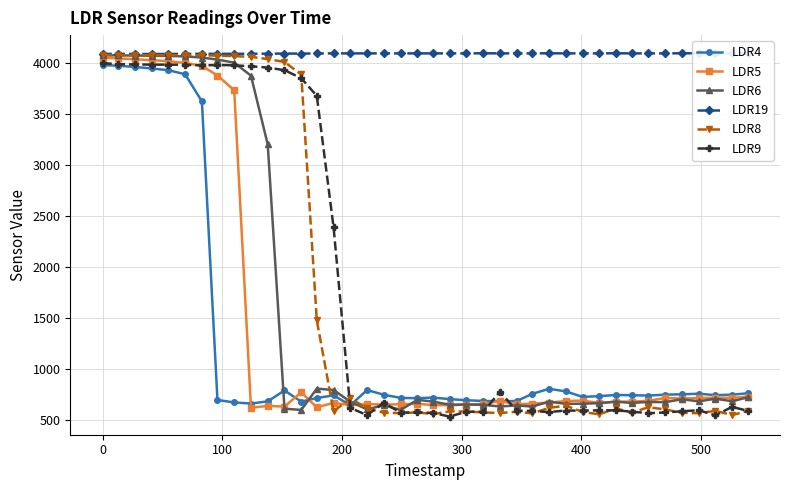

What is the highest value of the LDR9 series?

3996